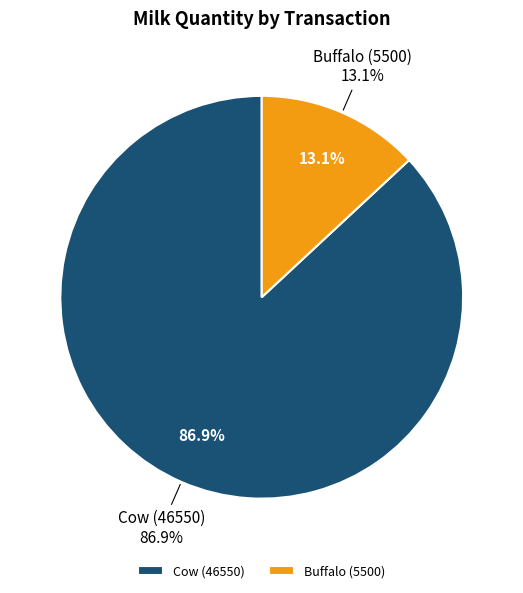

Is there any slice that represents more than half of the pie?

Yes